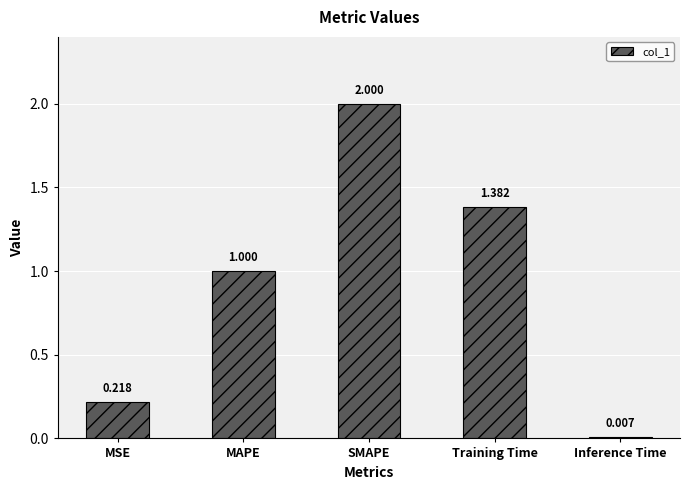

Rank the categories by value from highest to lowest.

SMAPE, Training Time, MAPE, MSE, Inference Time